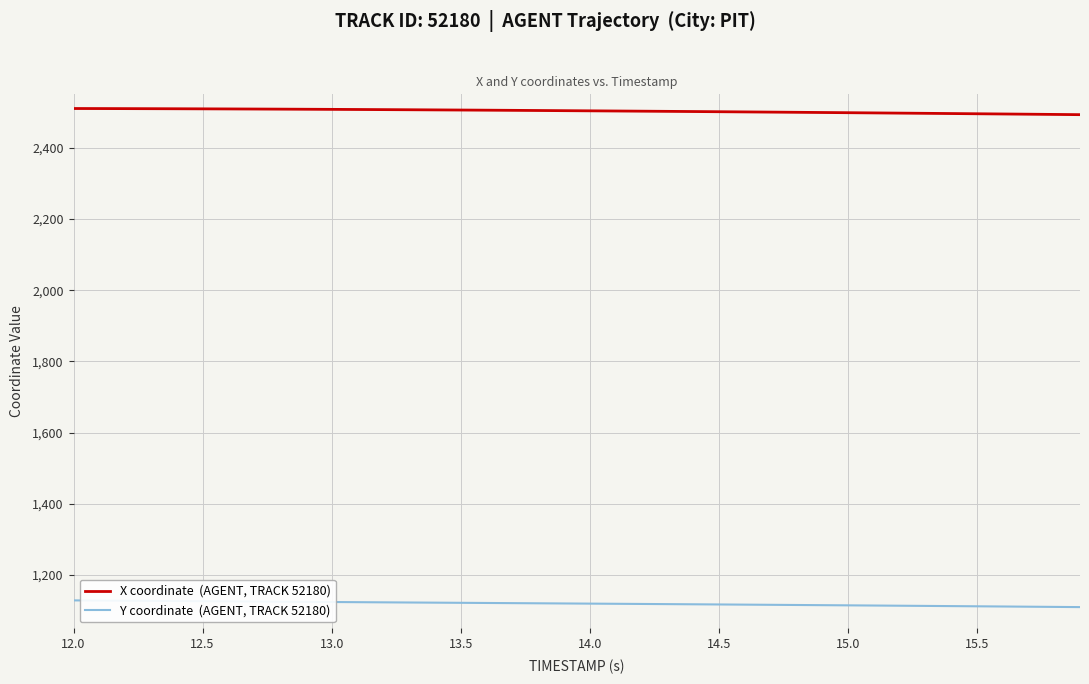

What is the maximum value shown in the chart?

2510.2